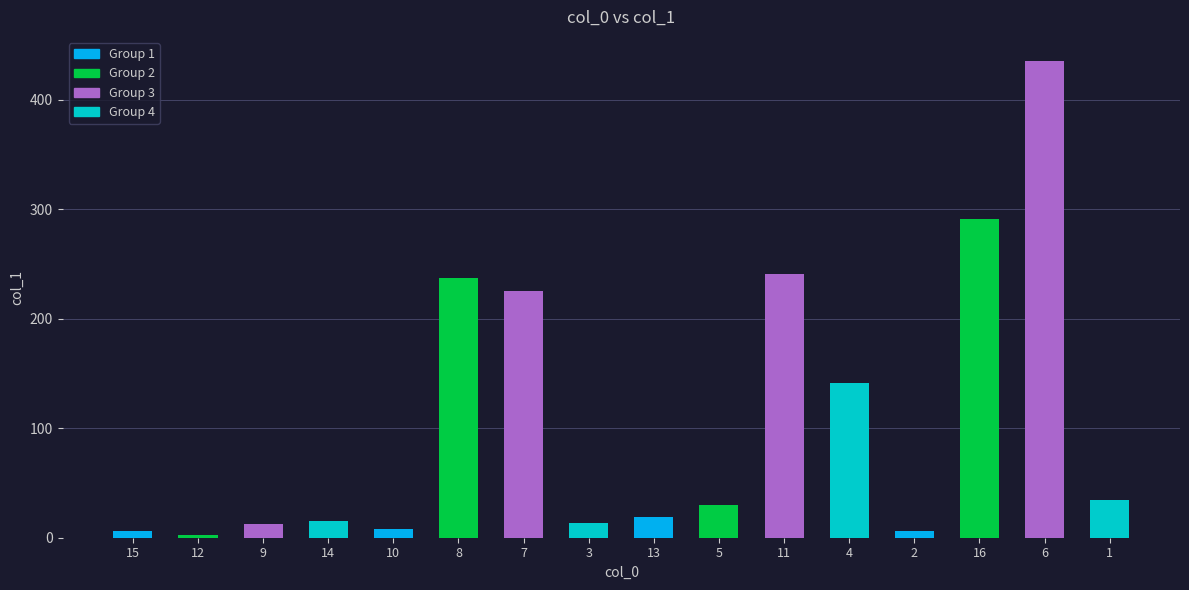

What is the smallest value displayed?

2.2